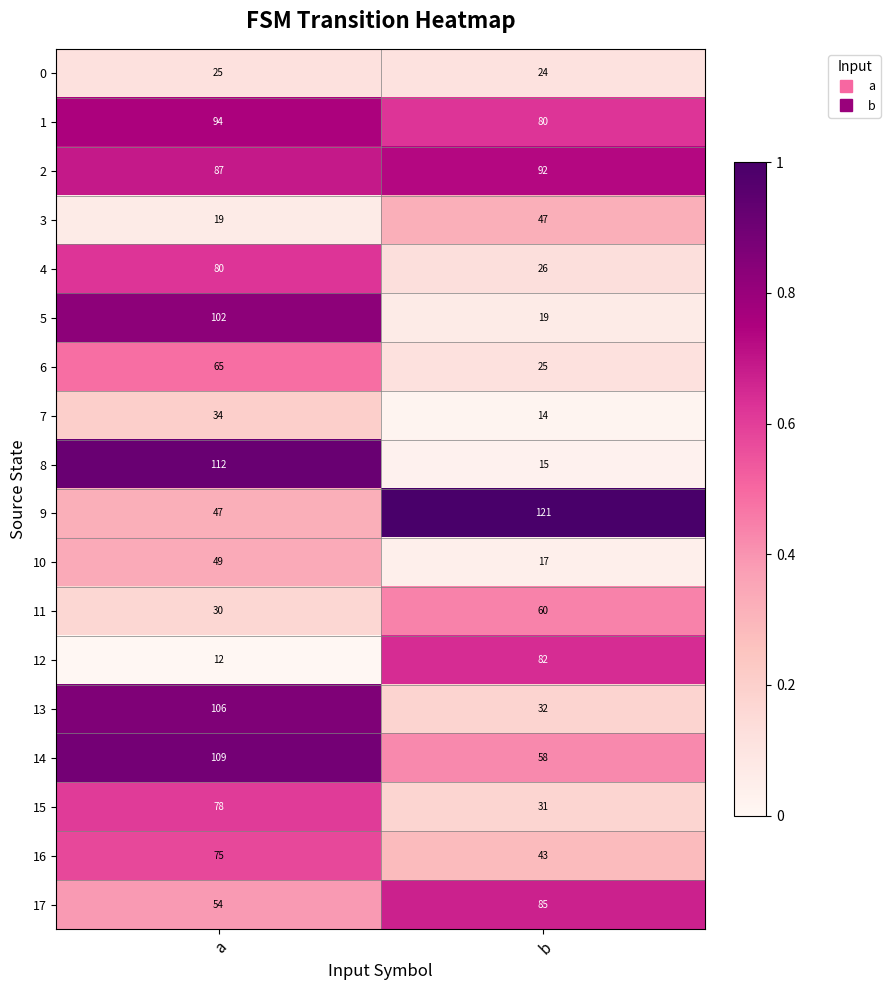

What is the average value of the 9 series?

84